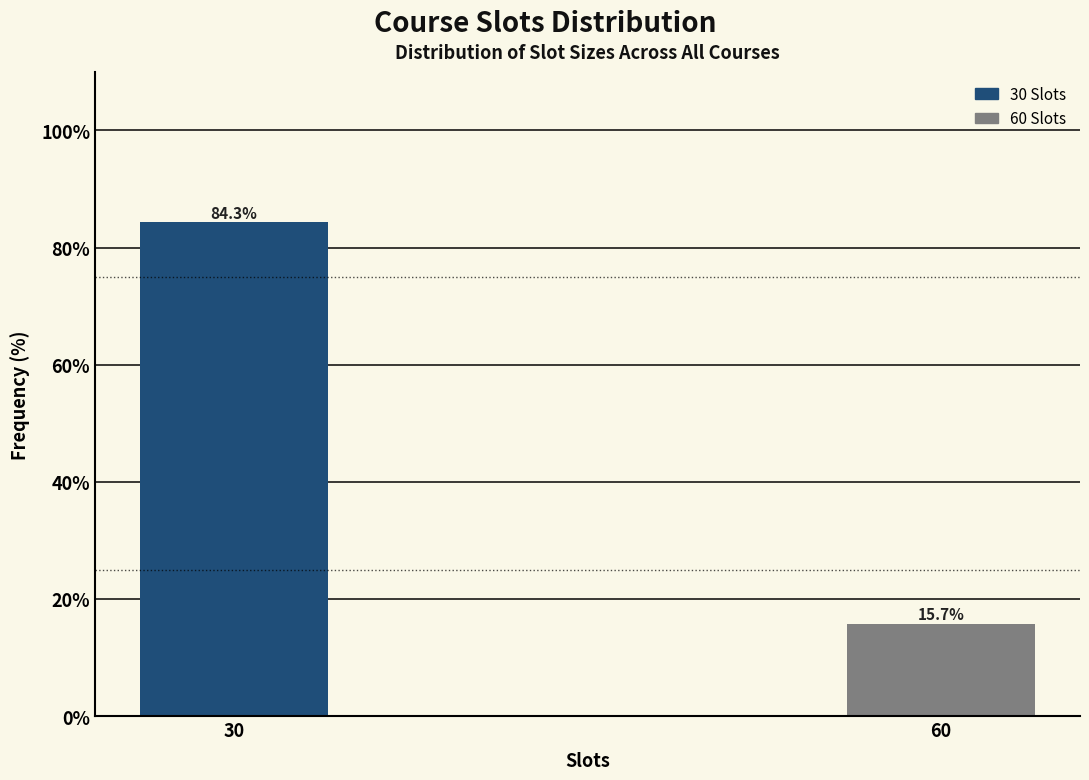

Reading left to right, transcribe all the data shown in this chart.

84.3	15.7